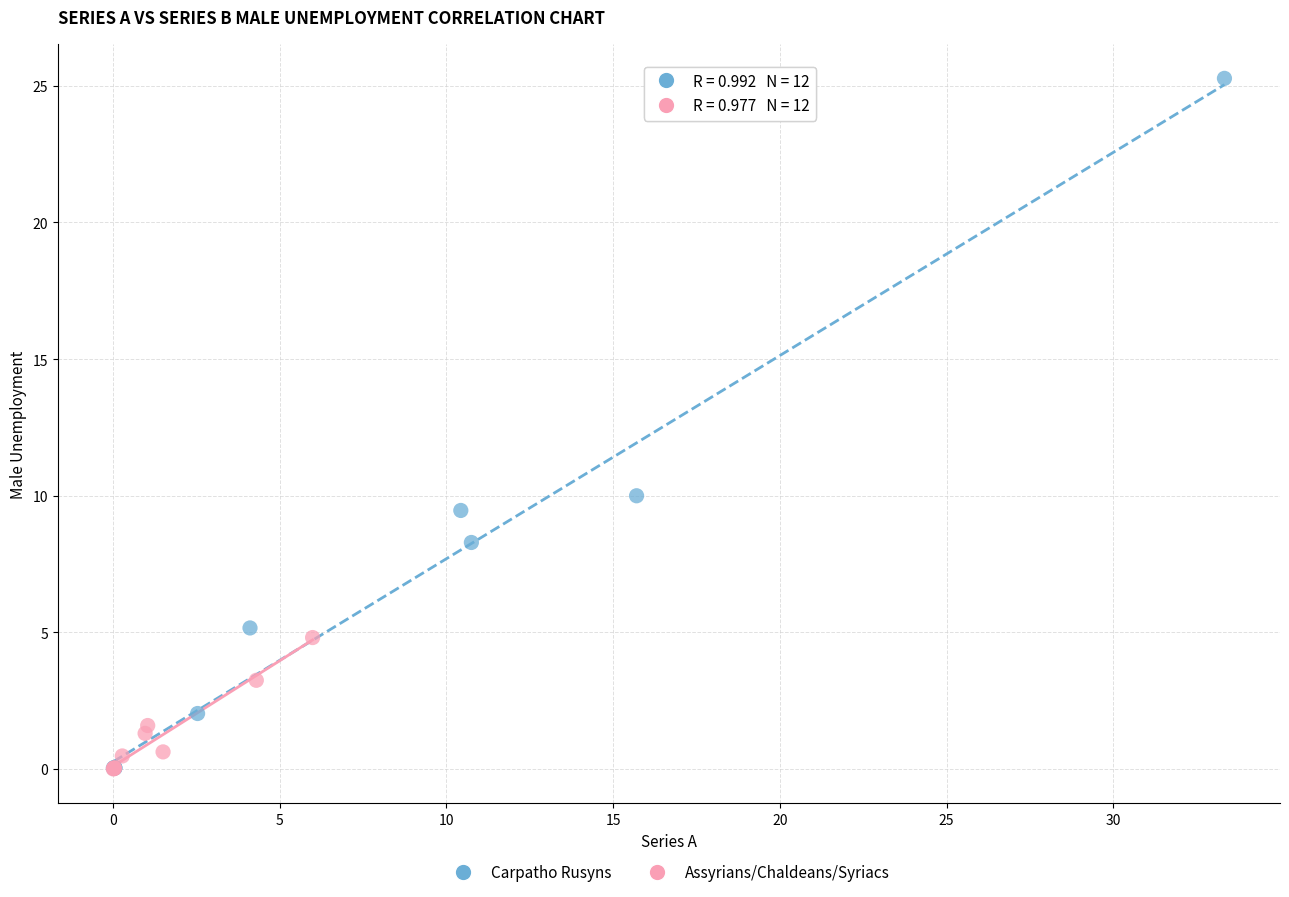

Which series has the largest Y range (max minus min)?

Carpatho Rusyns